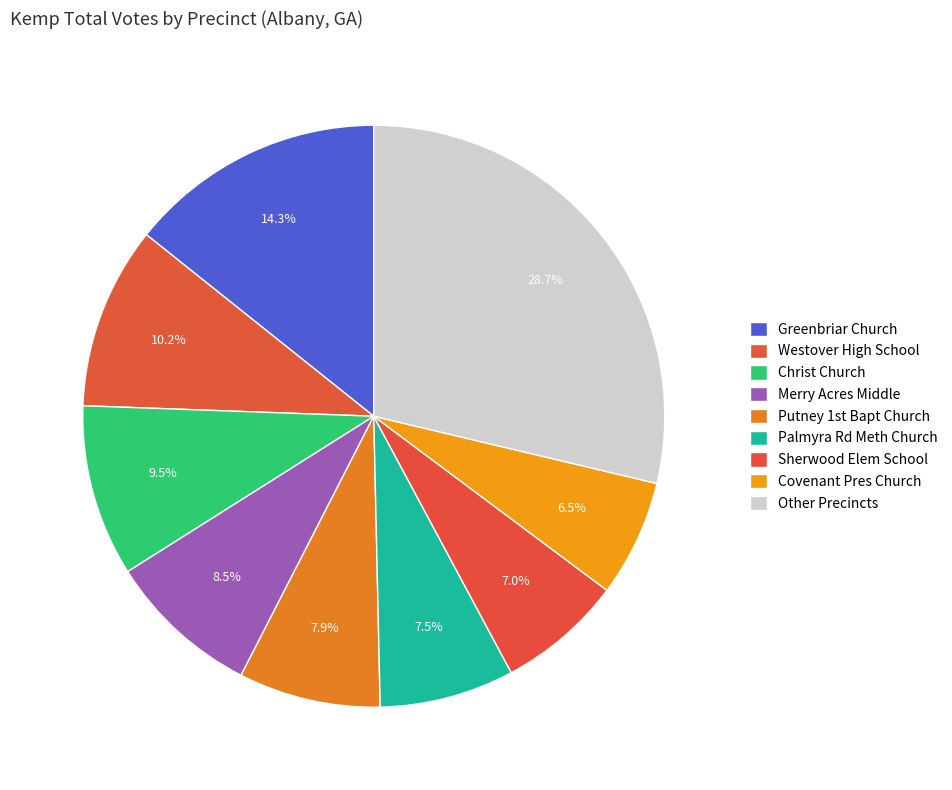

To the nearest percent, what is the average slice percentage?

11%